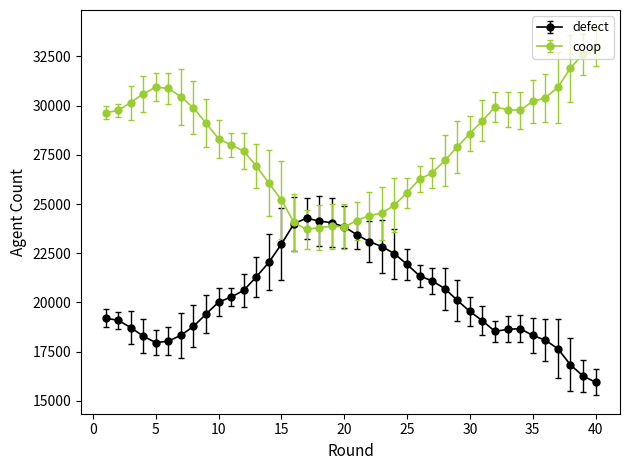

List the series in order of their peak value, highest first.

coop, defect